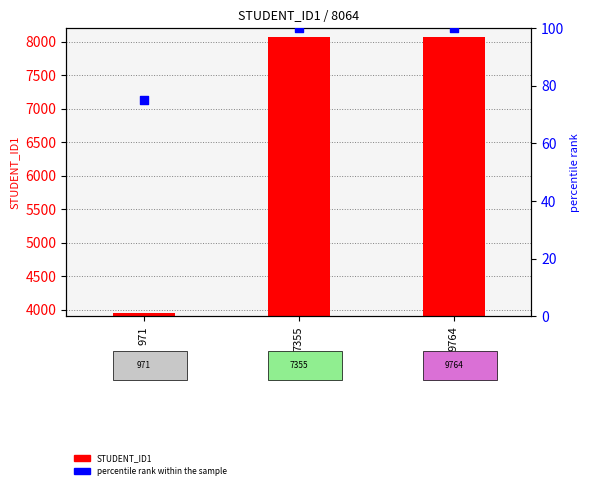

Which series has the widest spread of Y values?

STUDENT_ID1